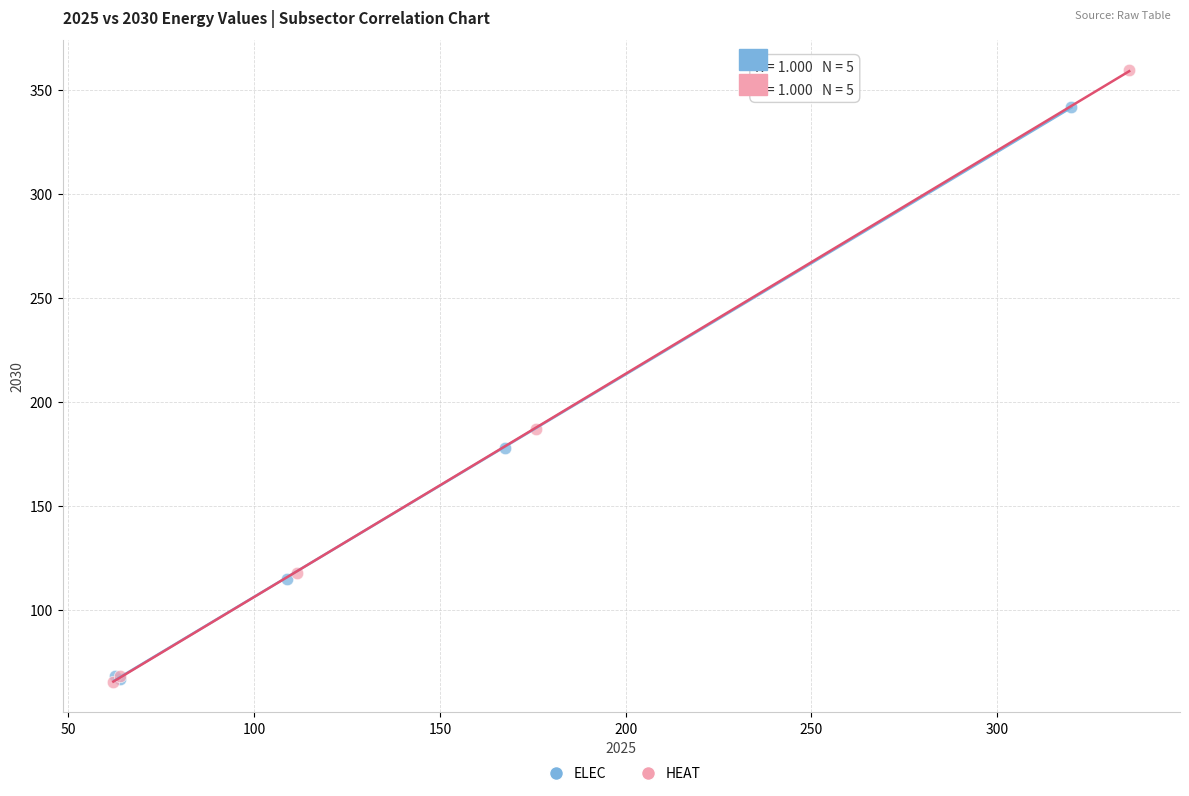

Which series reaches the maximum Y coordinate?

HEAT